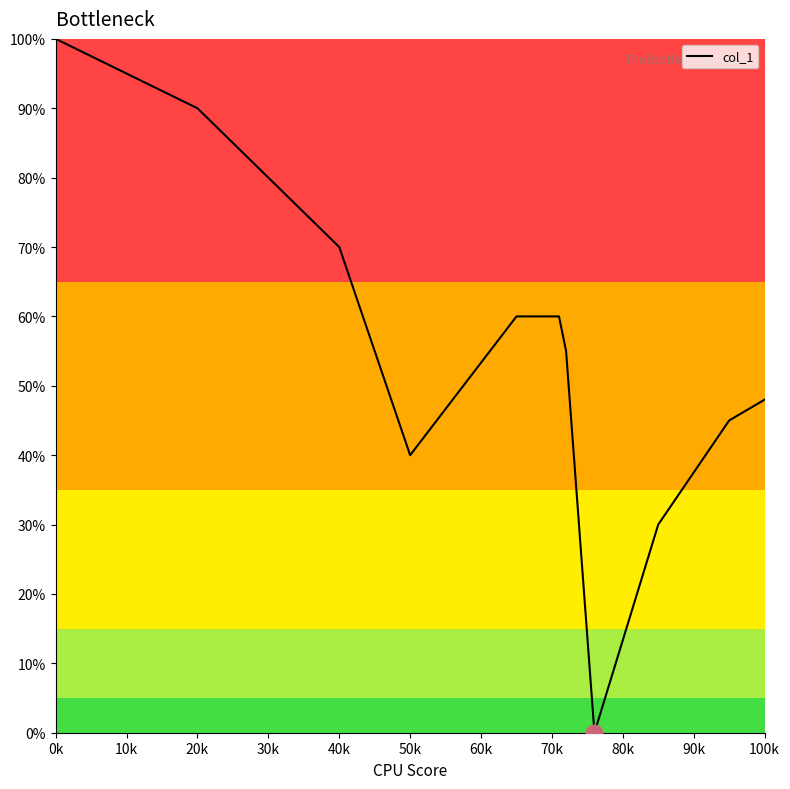

What is the maximum value shown in the chart?

100.0